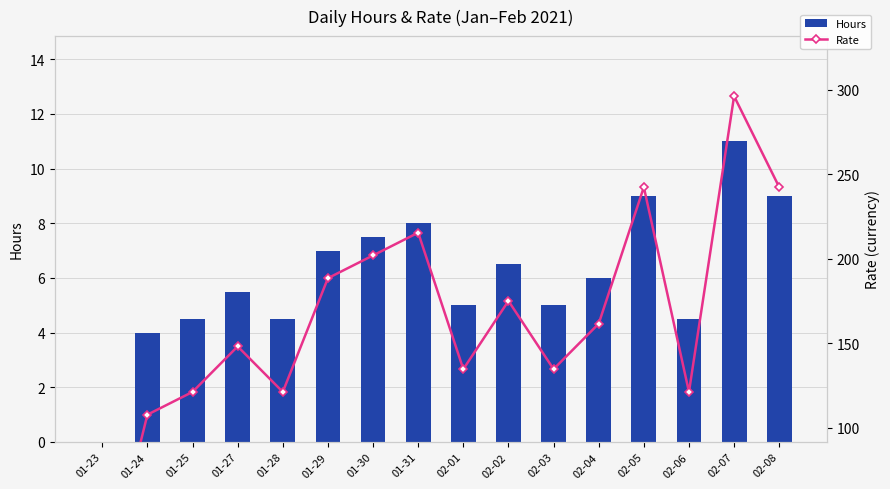

What is the sum of all Hours values?

97.0